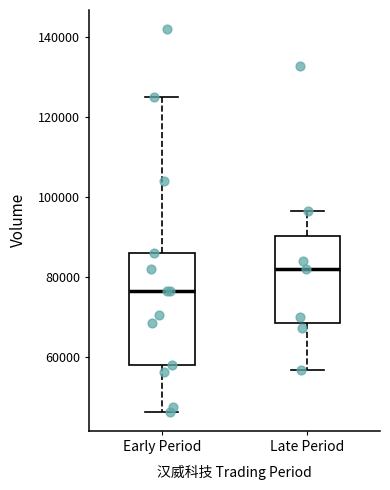

Which box's median line is the lowest?

Early Period